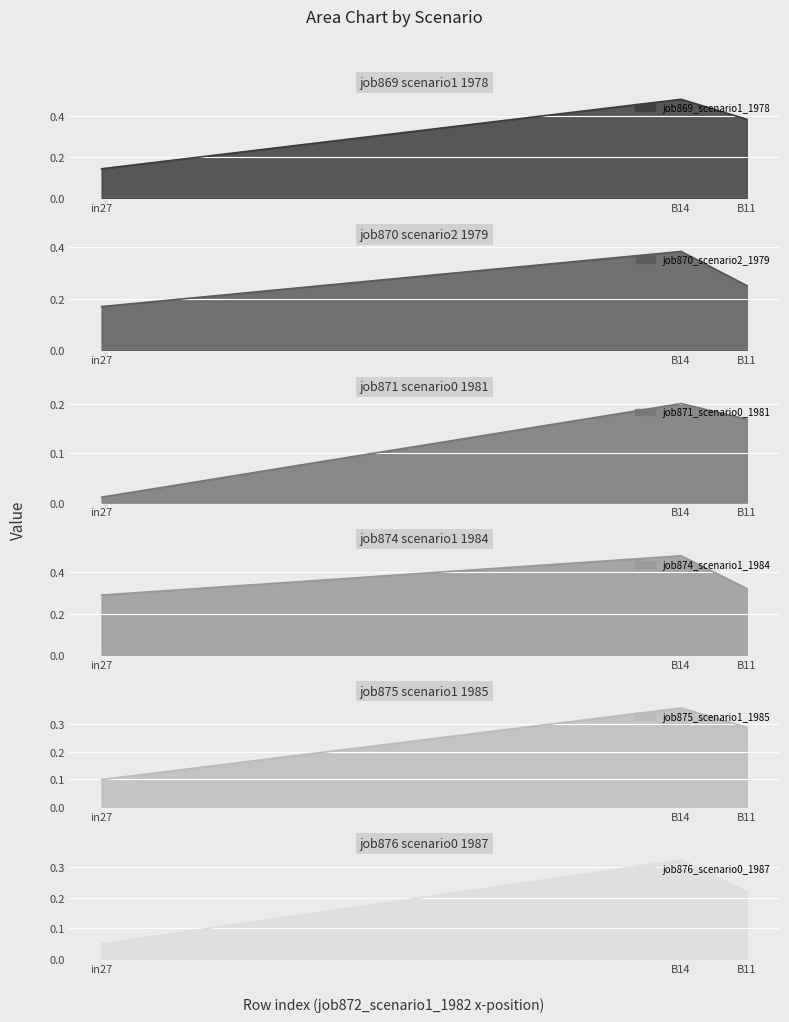

At which label does job871_scenario0_1981 reach its peak?

B14